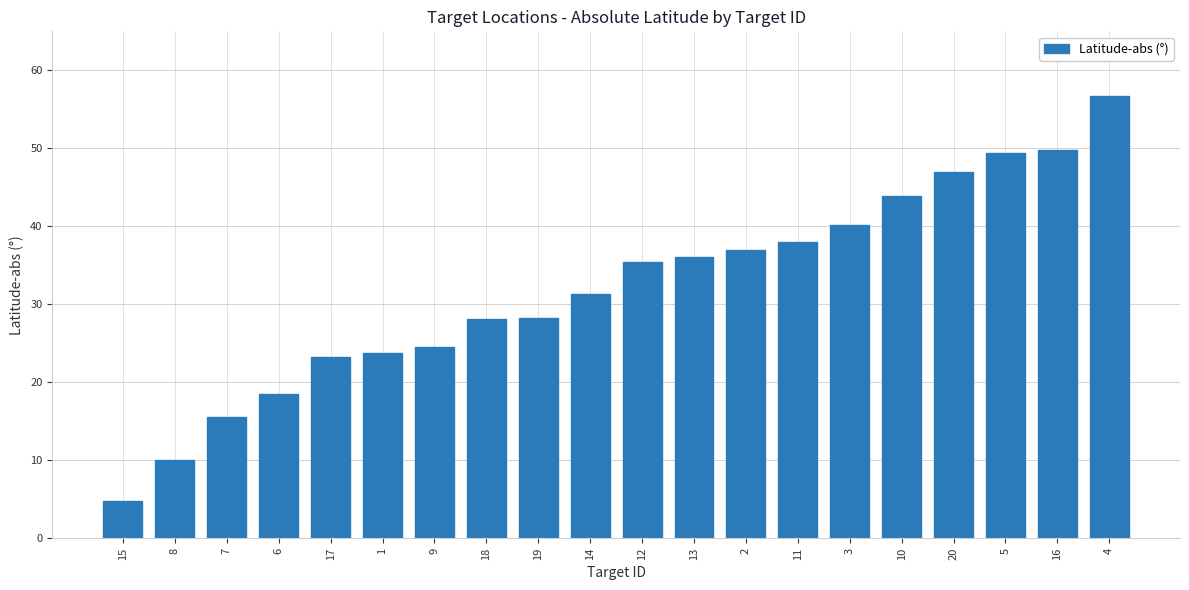

The chart shows a value of 21.0 at 12. True or false?

False